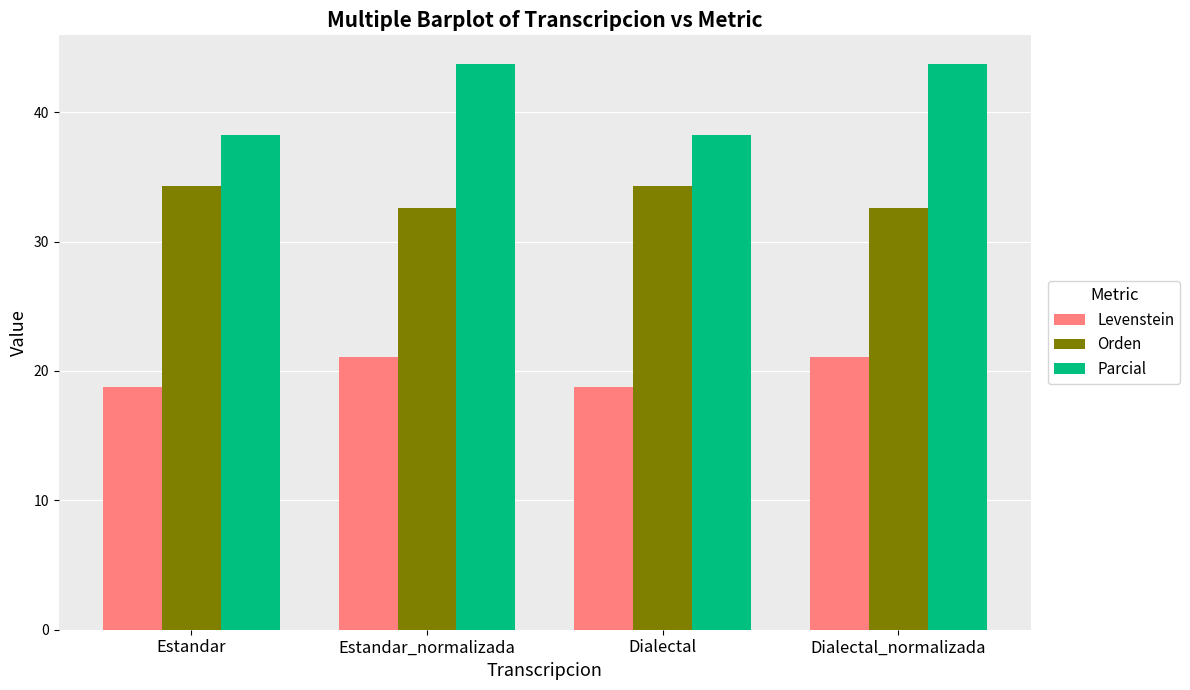

At how many categories does at least one series exceed 26?

4